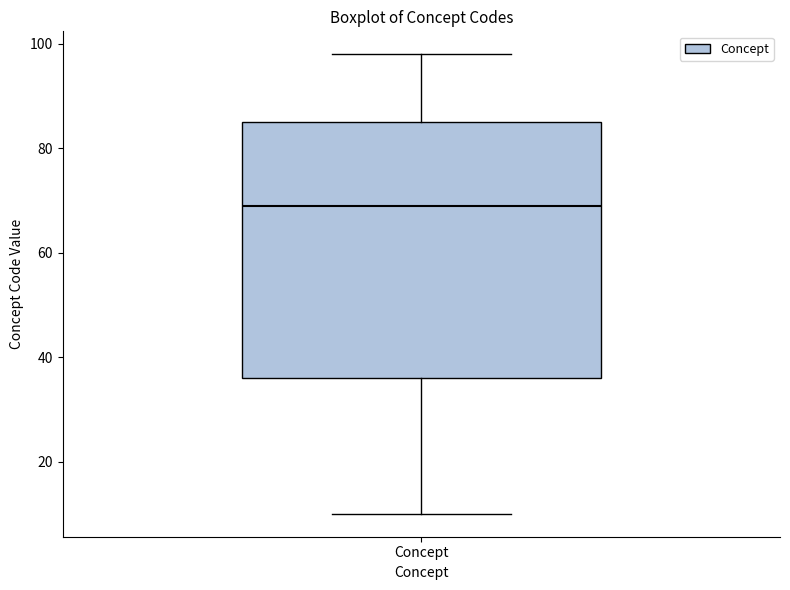

Where is the upper edge of the box for Concept on the y-axis? The values are not printed on the chart, so give them approximately, as read against the axis.

86